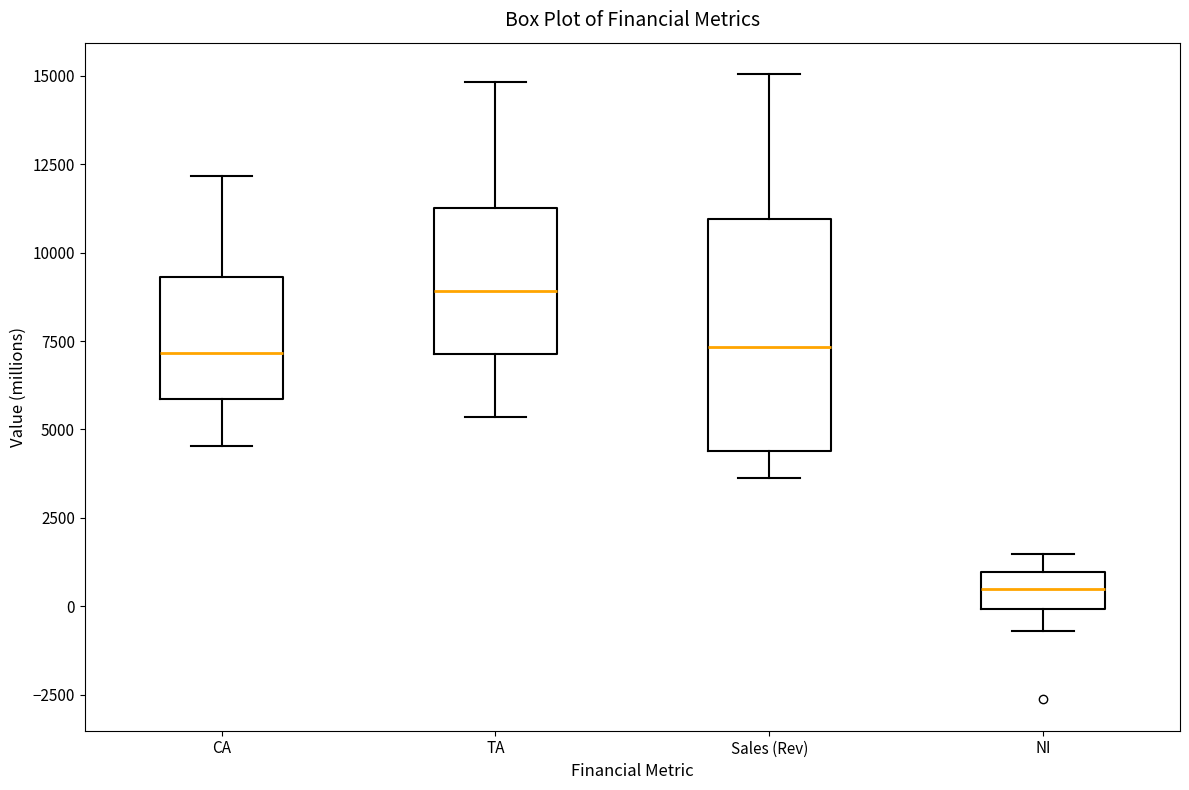

Reading left to right, transcribe this box plot: for each box, give where its median line is, the range the box spans, and where its two whiskers end, as read against the y-axis. The values are not printed on the chart, so give them approximately, as read against the axis.

CA: median 7000, box 6000 to 9500, whiskers 4500 to 12000
TA: median 9000, box 7000 to 11500, whiskers 5500 to 15000
Sales (Rev): median 7500, box 4500 to 11000, whiskers 3500 to 15000
NI: median 500, box 0 to 1000, whiskers -500 to 1500